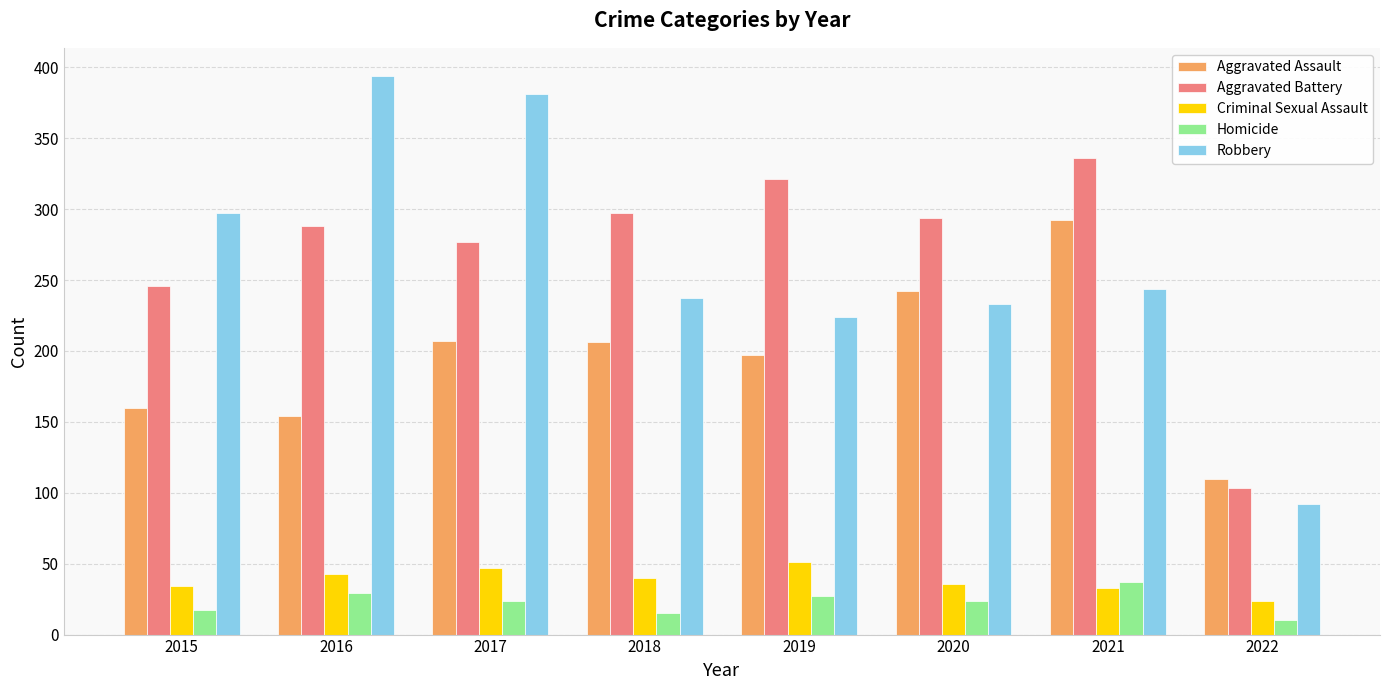

What is the difference between the maximum and second lowest values in the Robbery series?

170